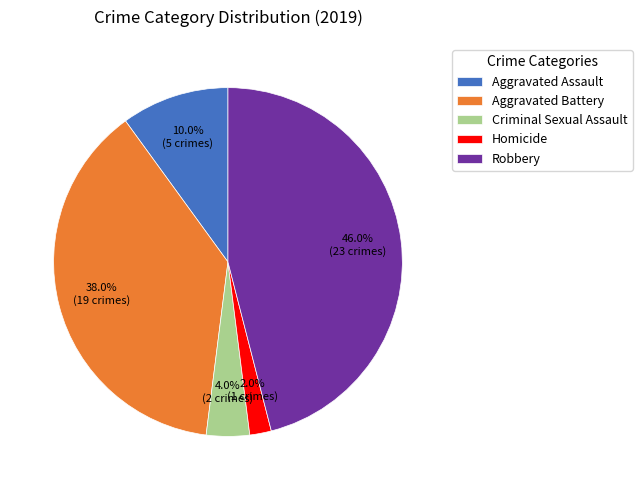

Which slice is the smallest?

Homicide